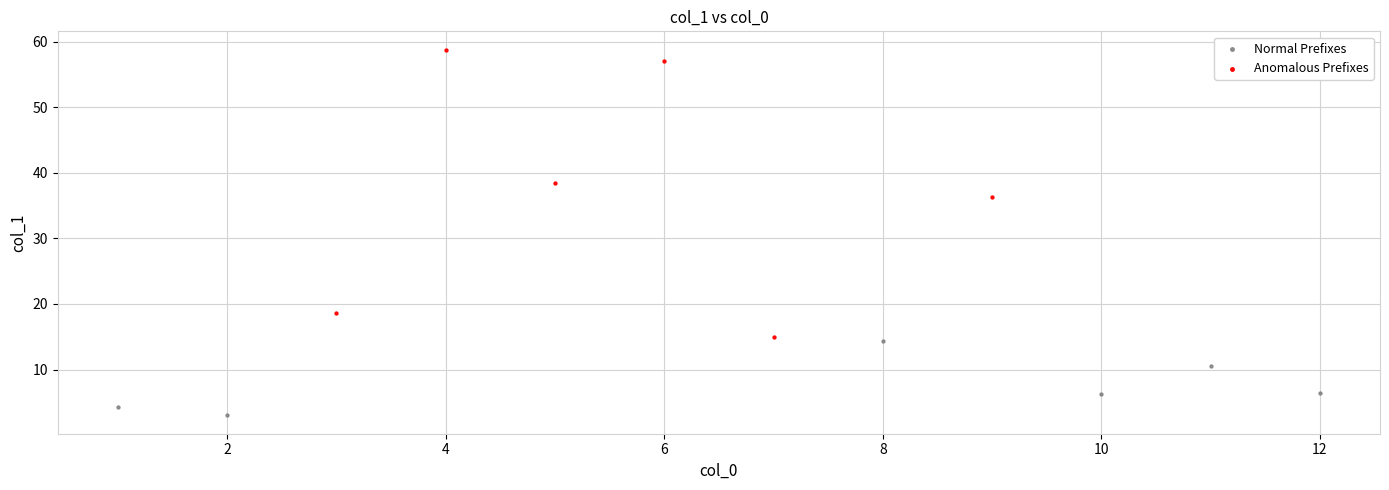

Which series reaches the minimum Y coordinate?

Normal Prefixes